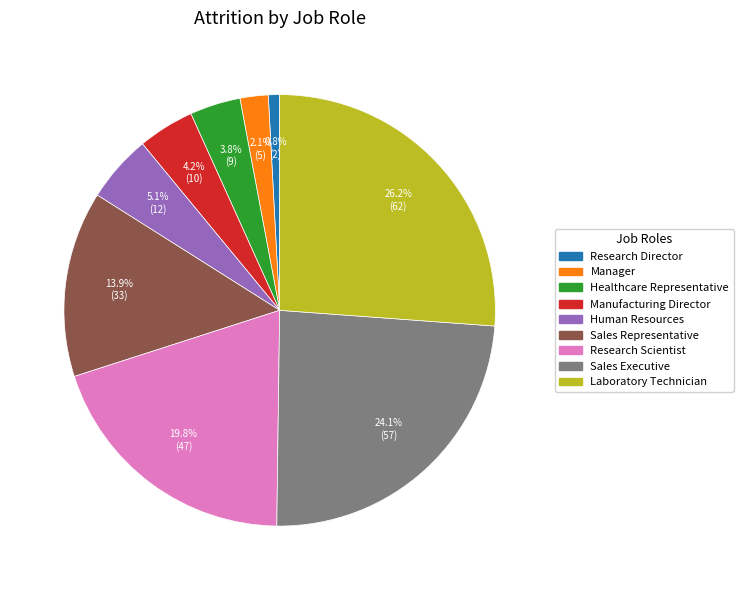

Is the sum of Manufacturing Director and Research Director greater than half?

No